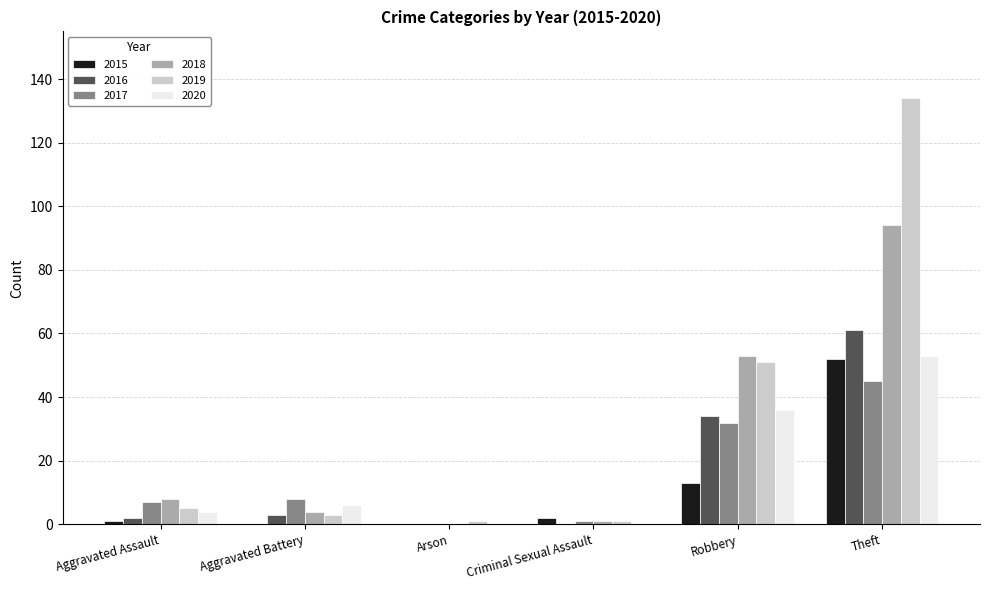

What is the sum of all 2015 values?

68